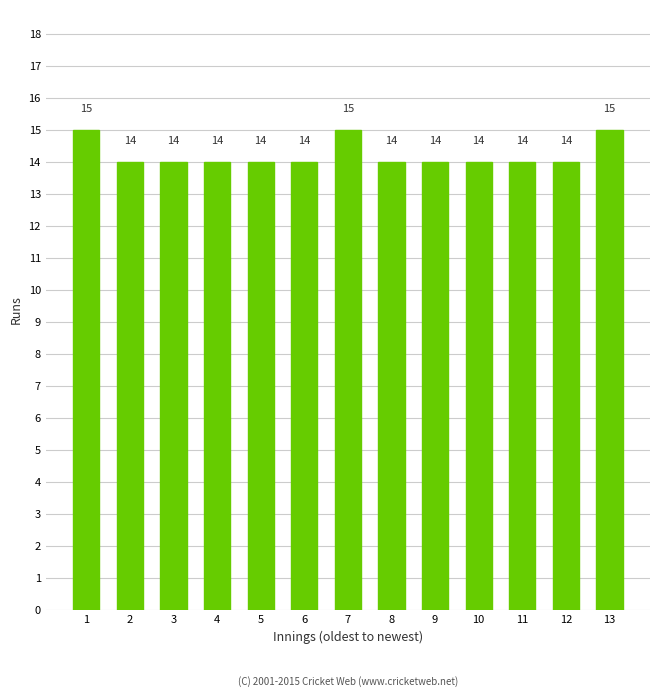

Reading right to left, what are all the values shown in this chart?

15	14	14	14	14	14	15	14	14	14	14	14	15